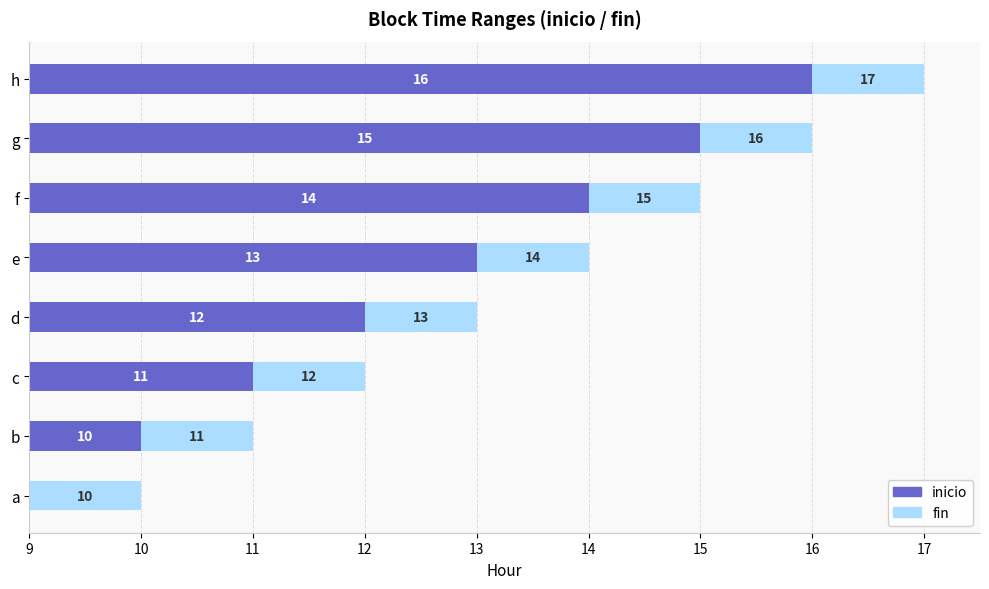

What are all the series names shown in the legend?

inicio, fin